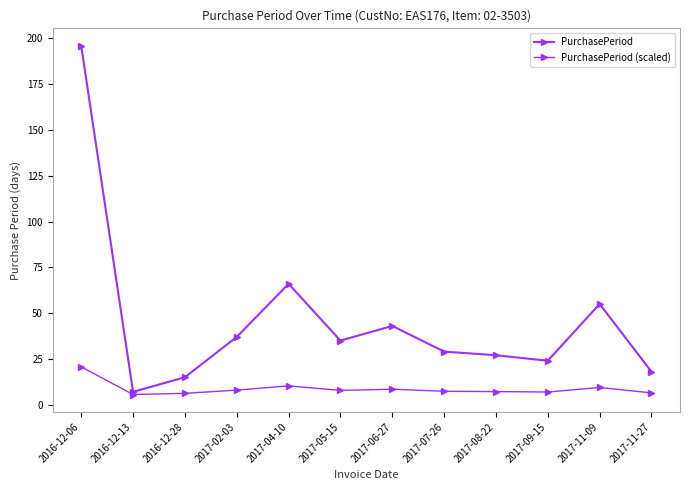

Which category has the highest value in the PurchasePeriod series?

2016-12-06